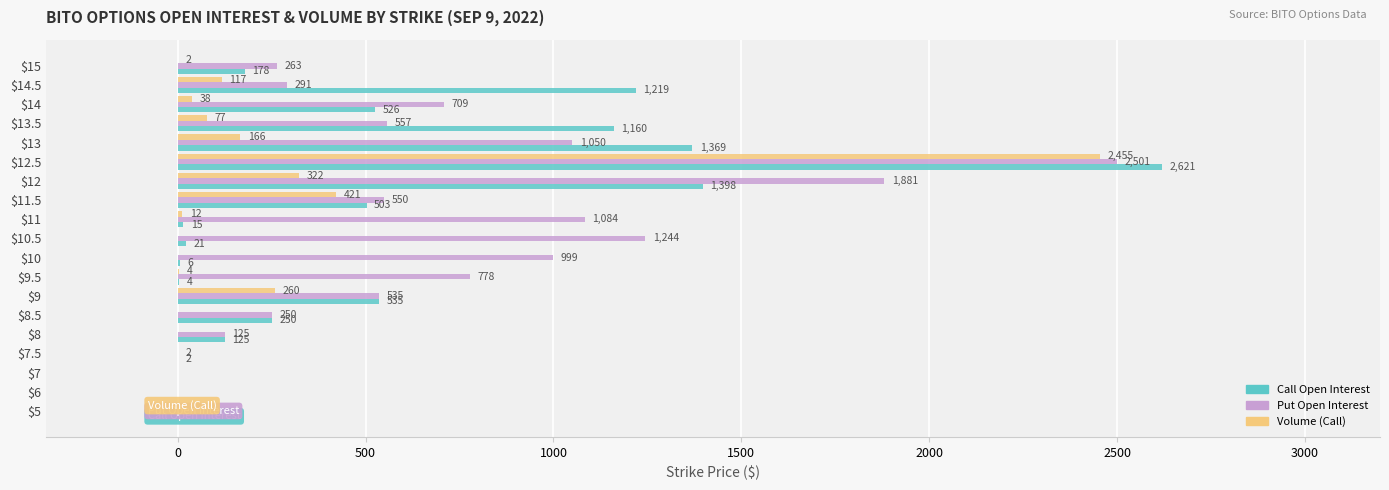

At which category is the sum across all series the highest?

$12.5